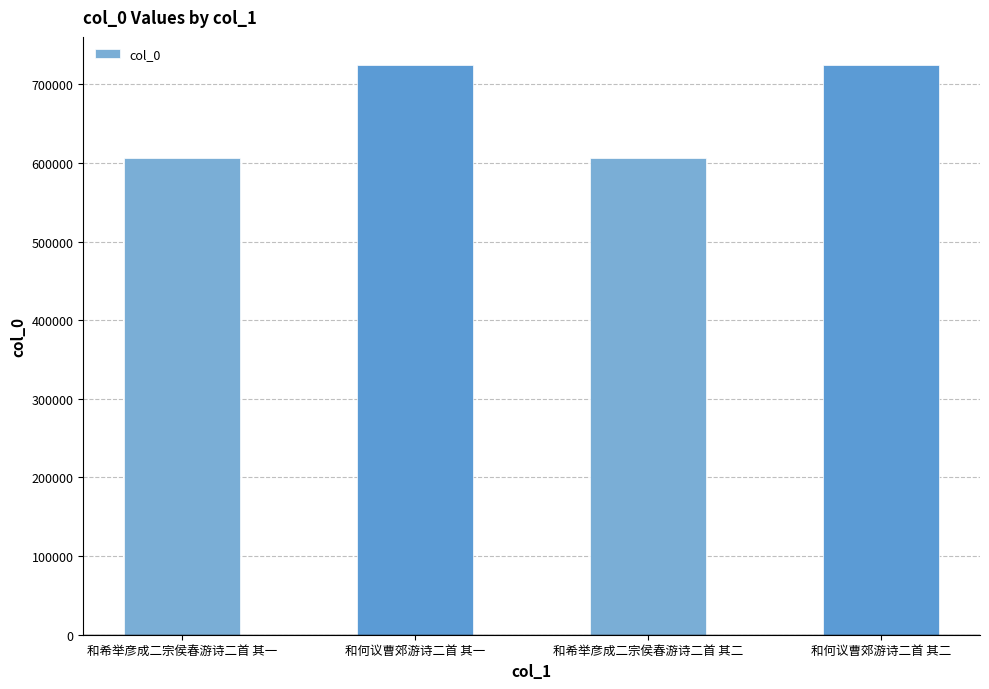

What is the smallest value displayed?

606342